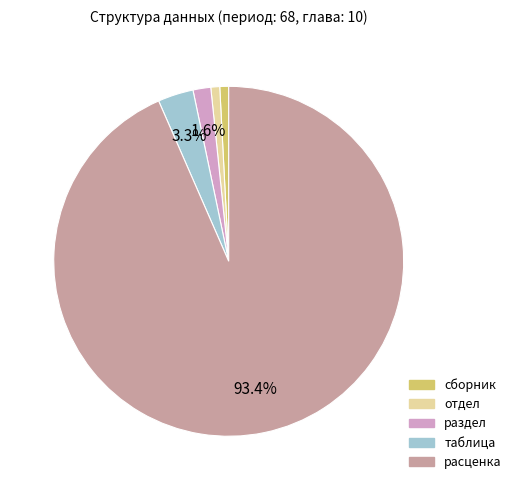

Count the number of slices in the pie.

5